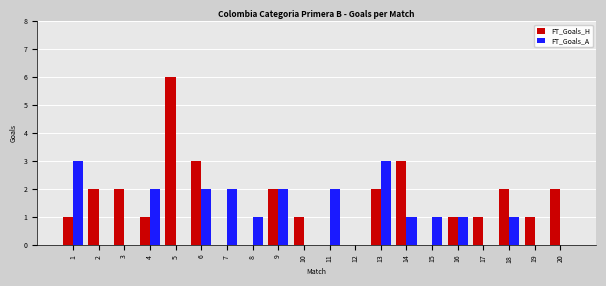

Reading left to right, transcribe all the data shown in this chart.

FT_Goals_H: 1	2	2	1	6	3	0	0	2	1	0	0	2	3	0	1	1	2	1	2
FT_Goals_A: 3	0	0	2	0	2	2	1	2	0	2	0	3	1	1	1	0	1	0	0